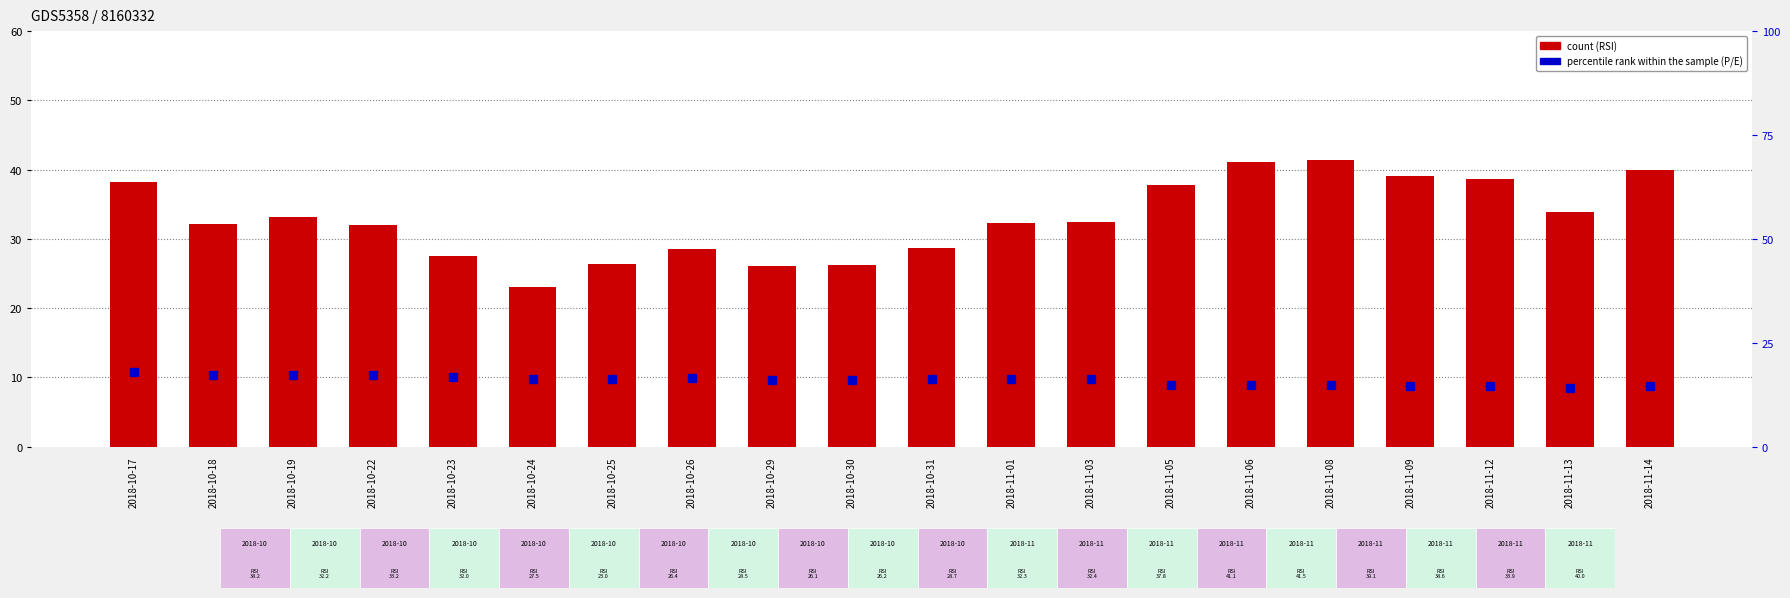

Reading left to right, extract all data points from this chart.

count: 2018-10-17=38.2	2018-10-18=32.2	2018-10-19=33.2	2018-10-22=32.0	2018-10-23=27.5	2018-10-24=23.0	2018-10-25=26.4	2018-10-26=28.5	2018-10-29=26.1	2018-10-30=26.2	2018-10-31=28.7	2018-11-01=32.3	2018-11-03=32.4	2018-11-05=37.8	2018-11-06=41.1	2018-11-08=41.5	2018-11-09=39.1	2018-11-12=38.6	2018-11-13=33.9	2018-11-14=40.0
percentile rank within the sample: 2018-10-17=17.9	2018-10-18=17.2	2018-10-19=17.3	2018-10-22=17.3	2018-10-23=16.8	2018-10-24=16.2	2018-10-25=16.4	2018-10-26=16.5	2018-10-29=16.2	2018-10-30=16.1	2018-10-31=16.2	2018-11-01=16.4	2018-11-03=16.3	2018-11-05=14.8	2018-11-06=14.9	2018-11-08=14.8	2018-11-09=14.6	2018-11-12=14.6	2018-11-13=14.2	2018-11-14=14.5